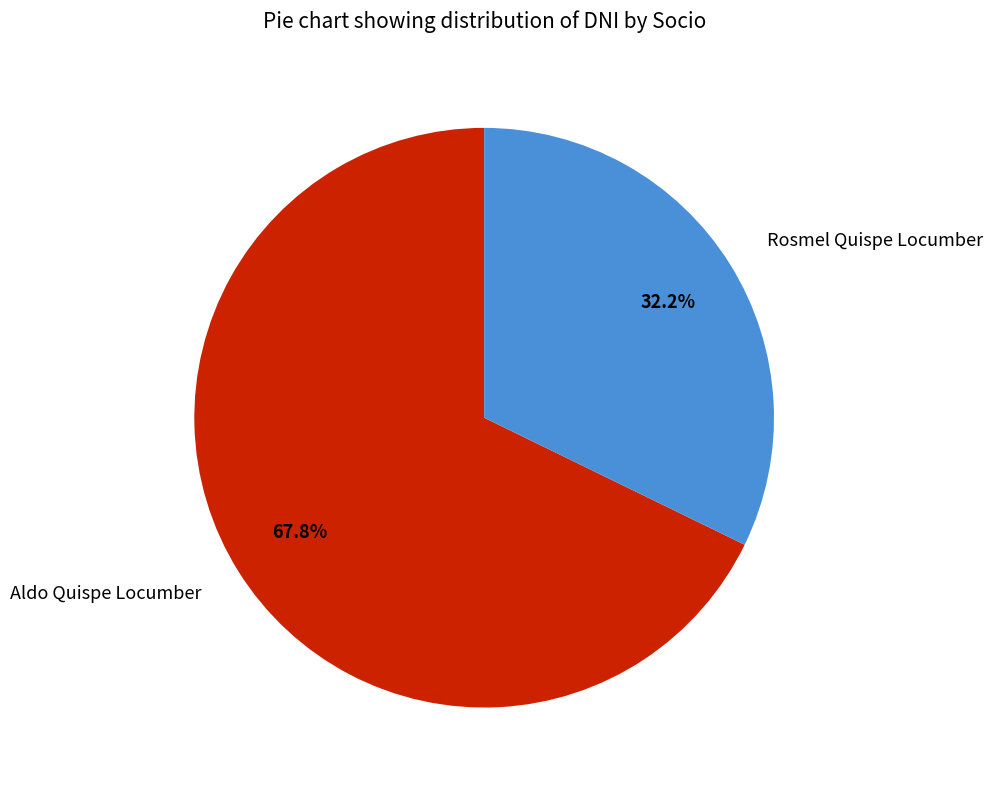

Is the sum of Aldo Quispe Locumber and Rosmel Quispe Locumber greater than half?

Yes